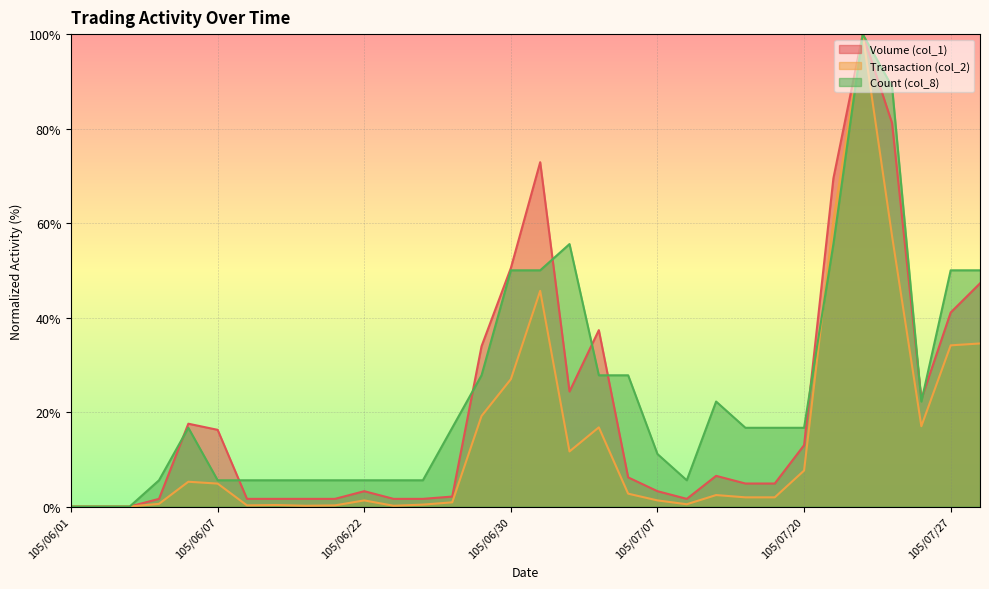

What is the spread (max minus min) of values at 105/06/07?

11.4